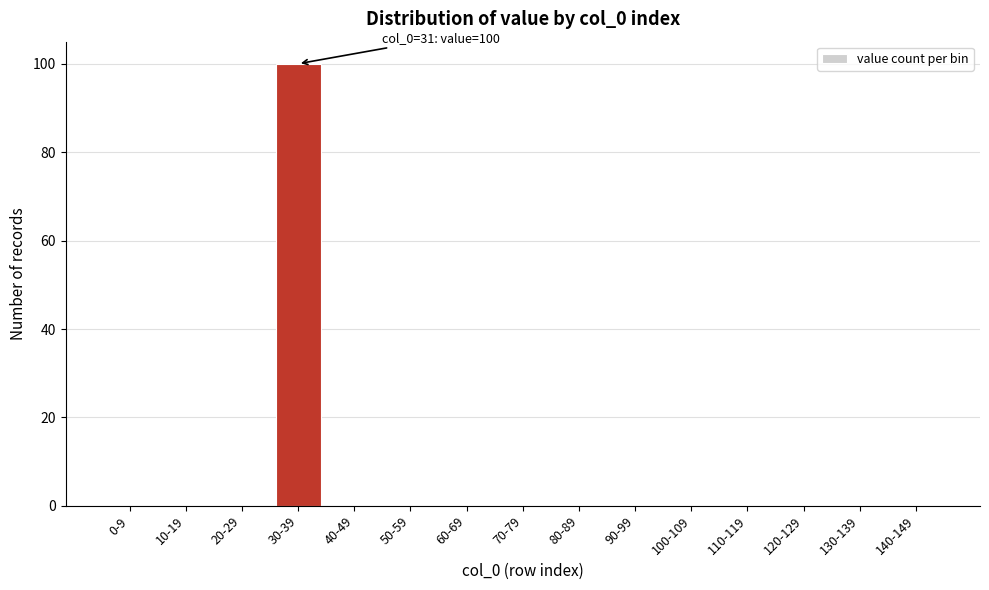

Reading left to right, what are all the values shown in this chart?

0-9=0	10-19=0	20-29=0	30-39=100	40-49=0	50-59=0	60-69=0	70-79=0	80-89=0	90-99=0	100-109=0	110-119=0	120-129=0	130-139=0	140-149=0